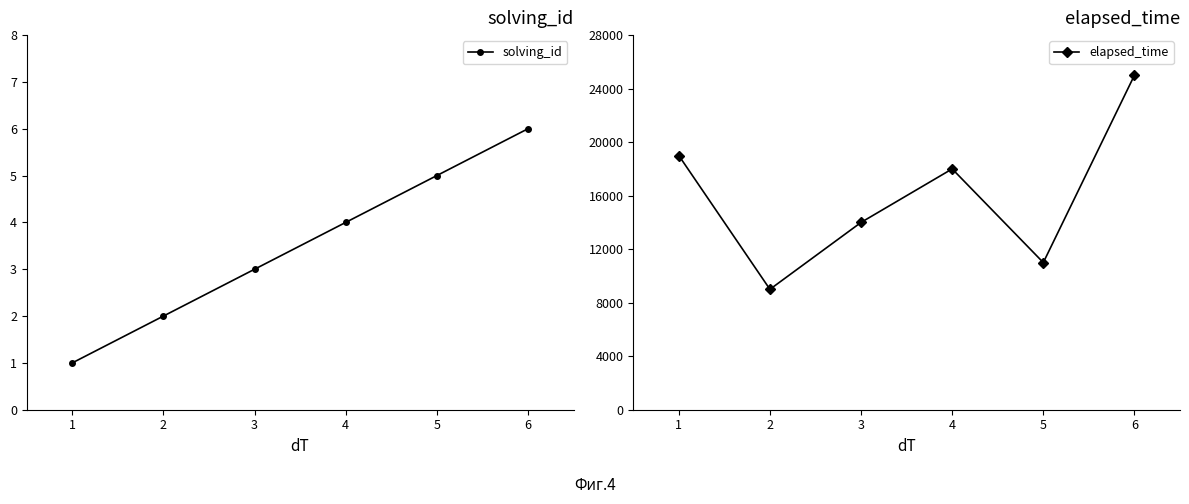

What is the highest value of the elapsed_time series?

25000